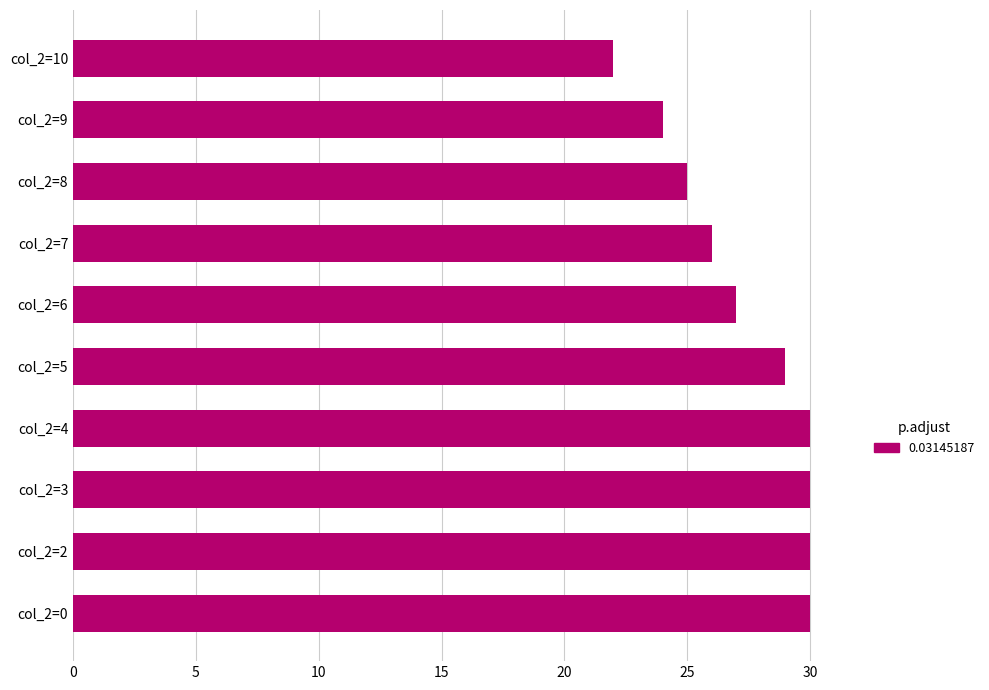

Count the values in the range 25 to 30.

8